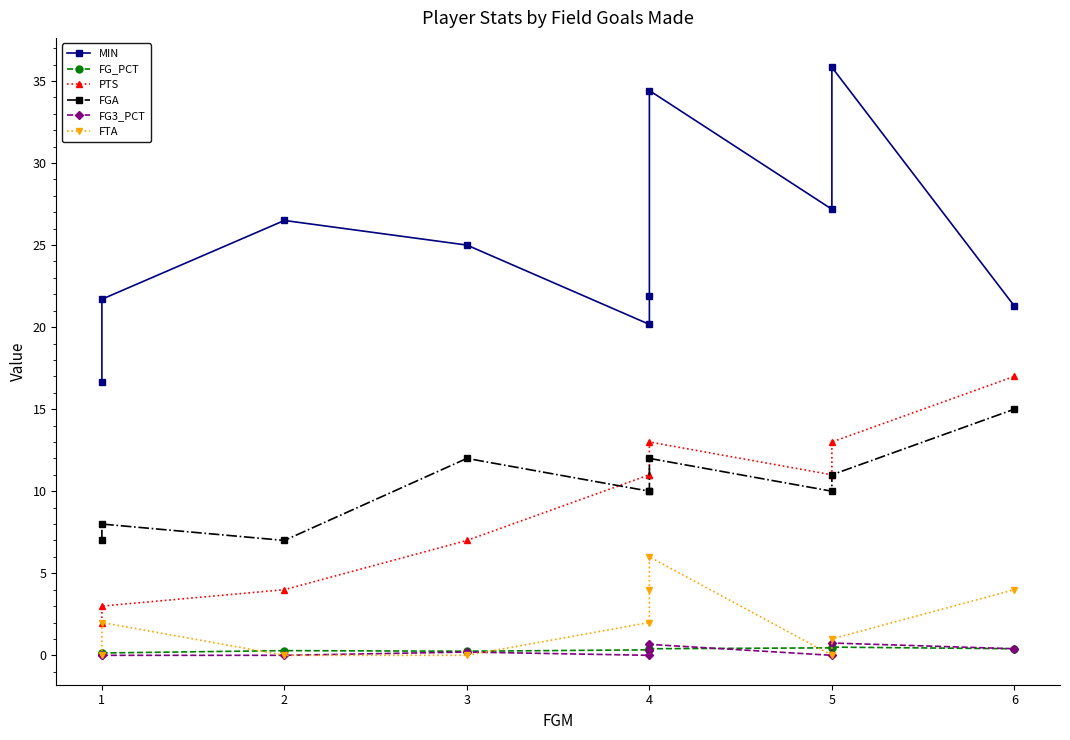

What is the average value of the FG3_PCT series?

0.2